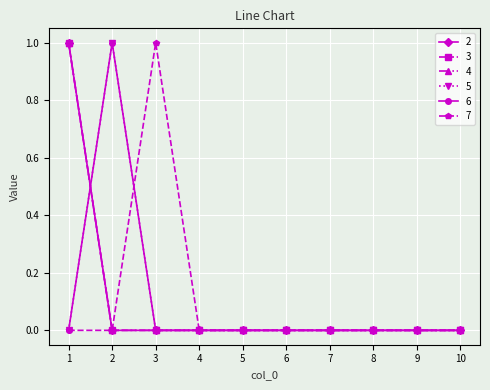

Which series has the largest range (max minus min)?

2